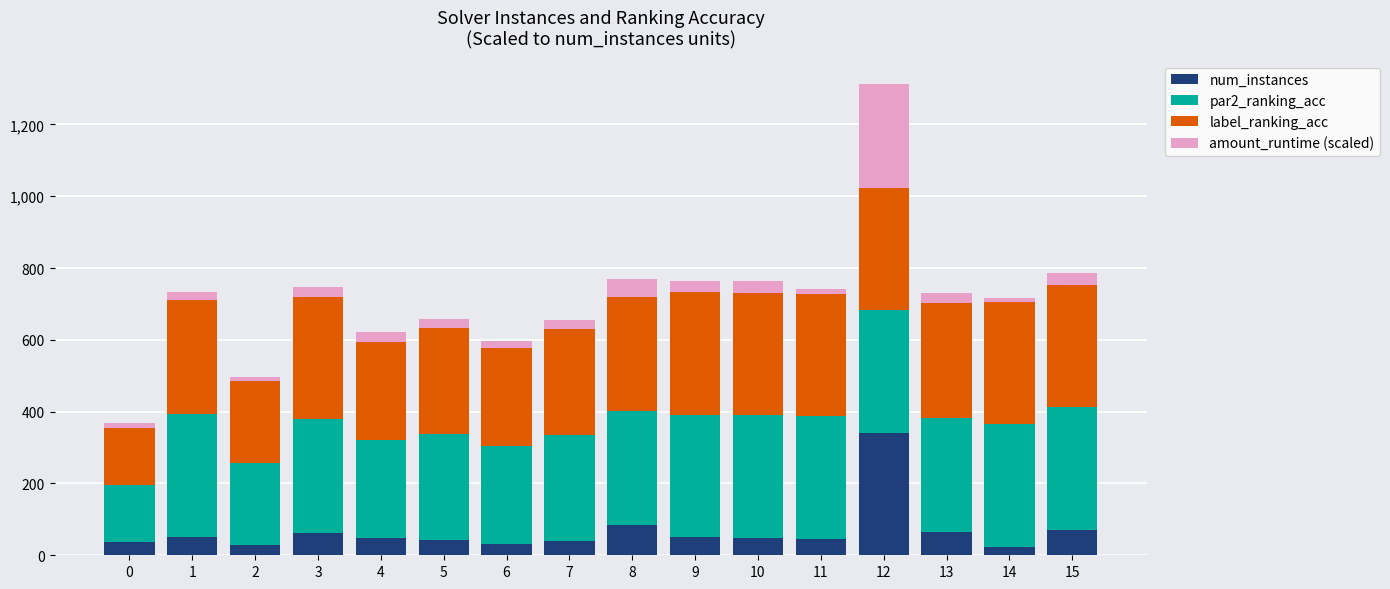

What is the total value across all series at 8?

769.3